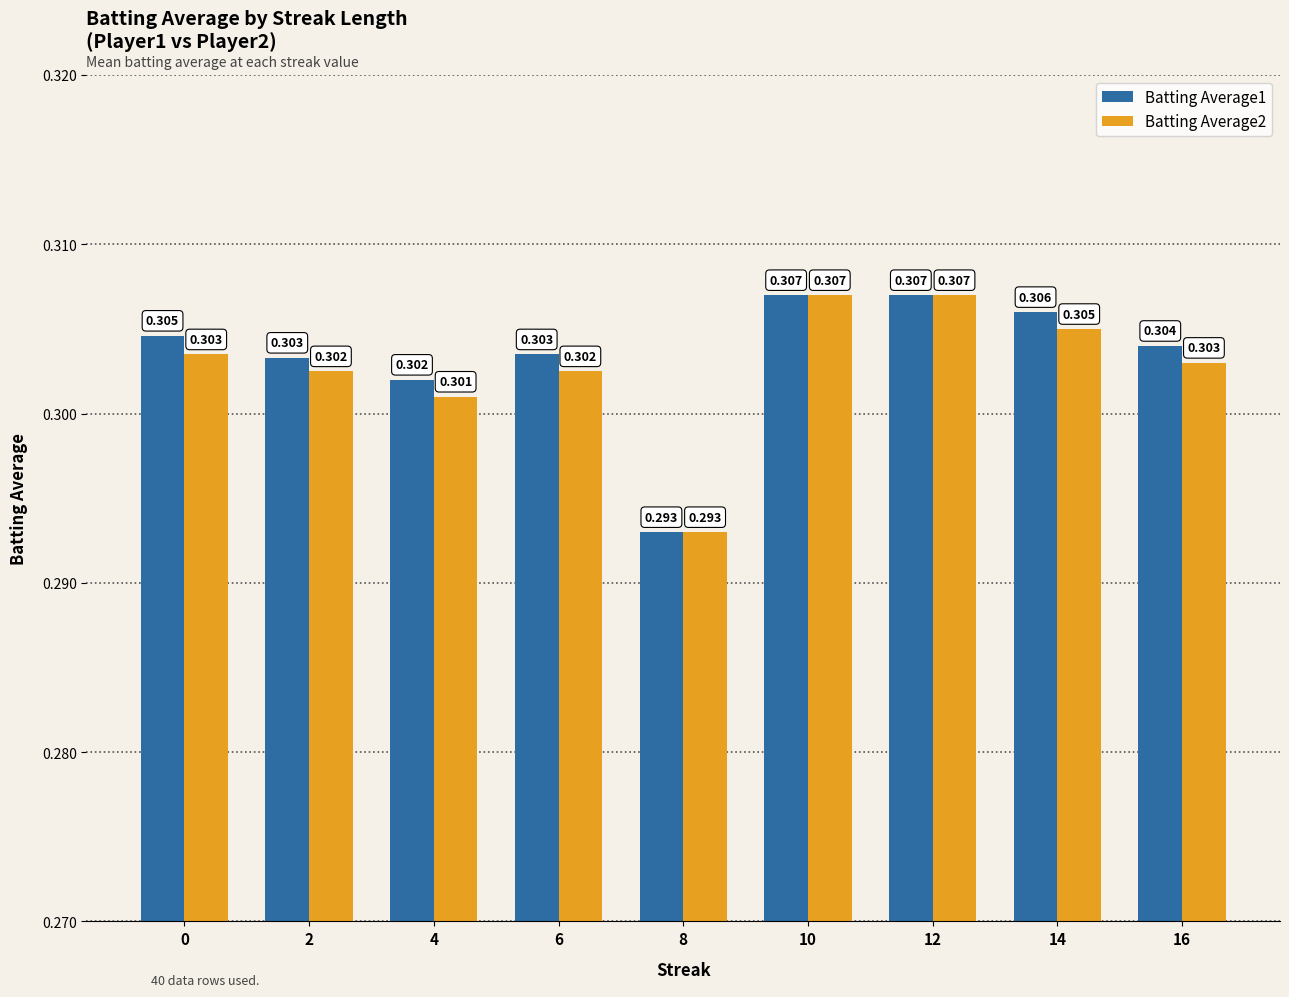

Is the value of Batting Average1 at 0 greater than the value of Batting Average2 at 2?

Yes